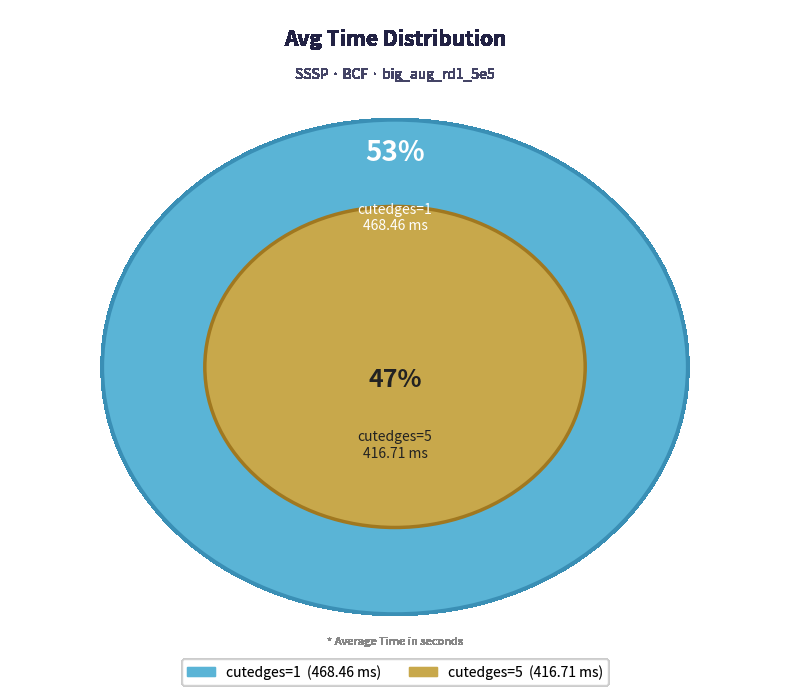

What is the smallest slice in the pie chart?

cutedges=5